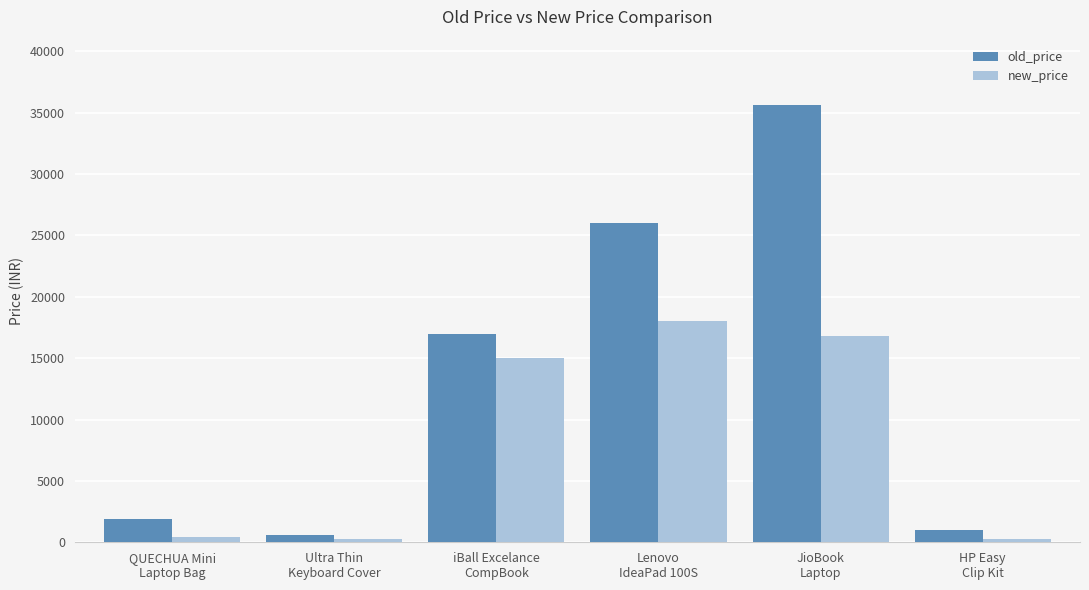

What is the total value across all series at Ultra Thin
Keyboard Cover?

898